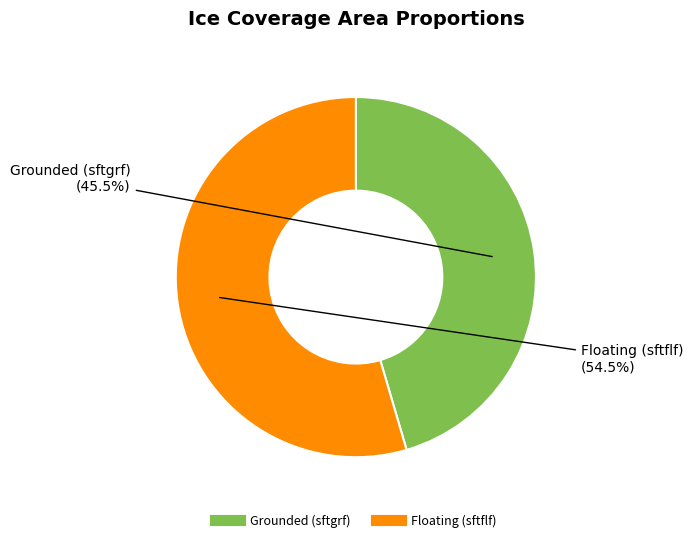

Does any single category account for the majority?

Yes